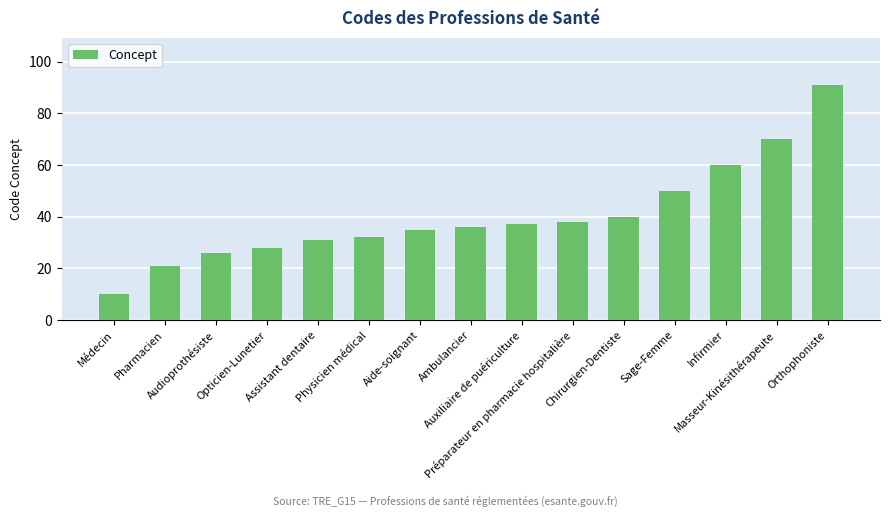

Which category has the lowest value across all series?

Médecin